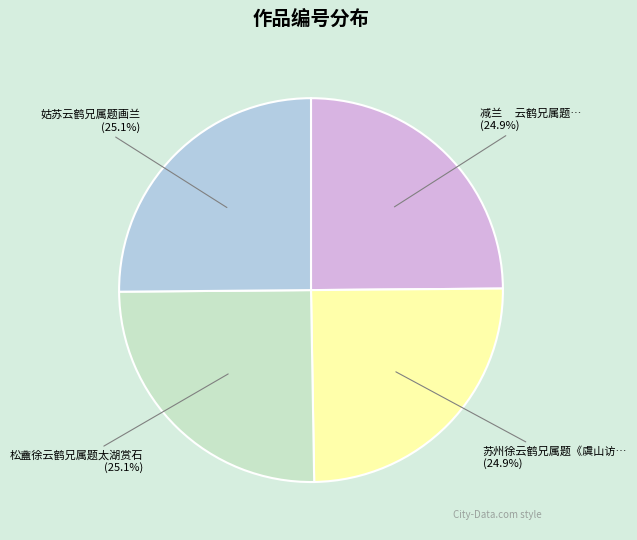

Is there a majority slice in this chart?

No